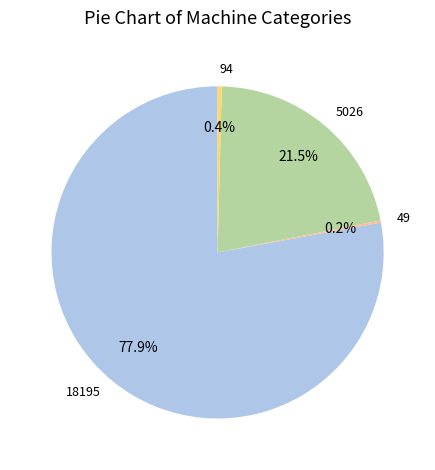

What is the largest slice in the pie chart?

18195